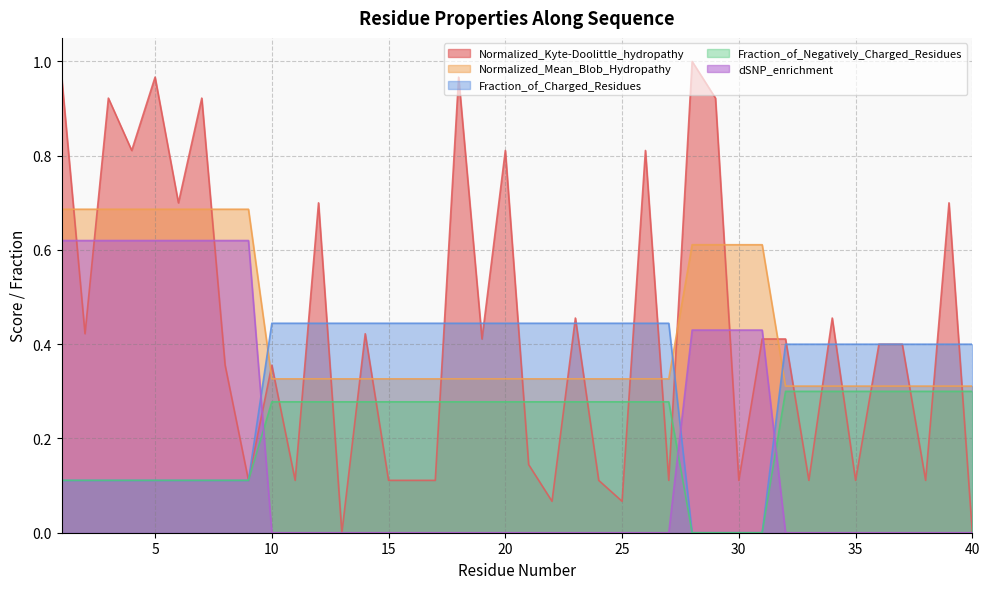

What is the sum of the Fraction_of_Charged_Residues values at 20 and 29?

0.4